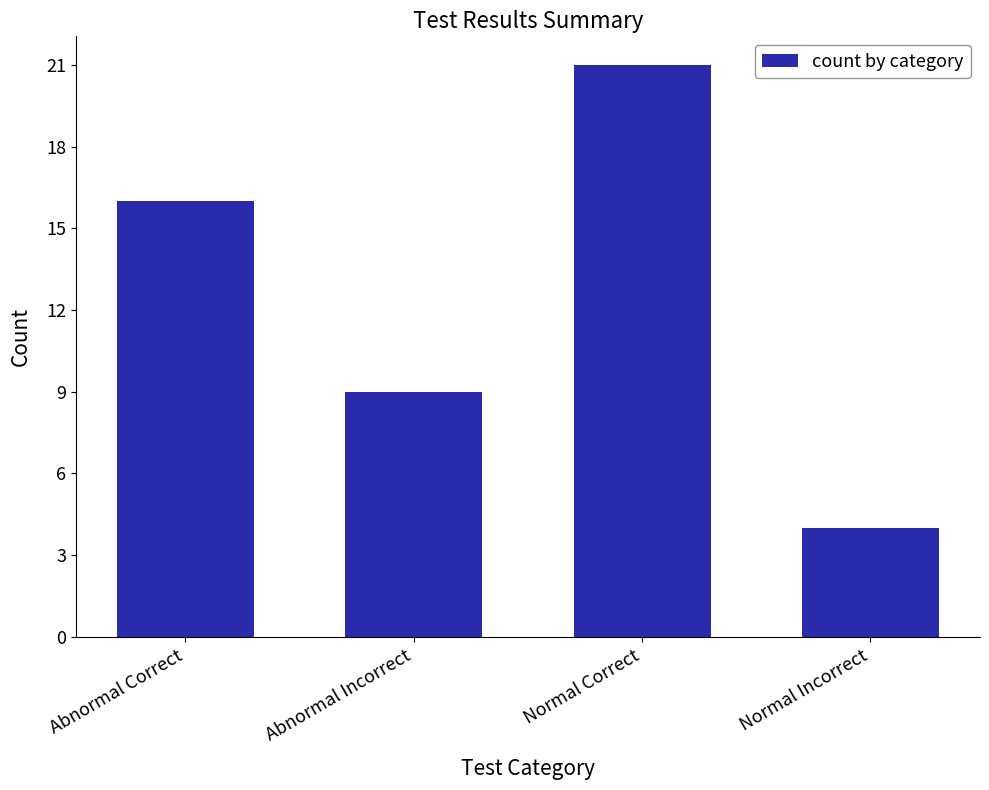

What is the difference between the maximum and minimum values?

17